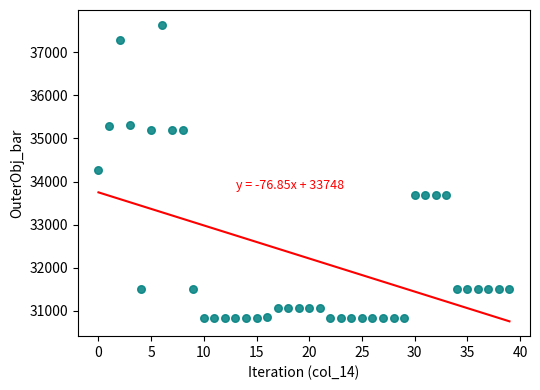

What is the range of Y values (max minus min)?

6811.0